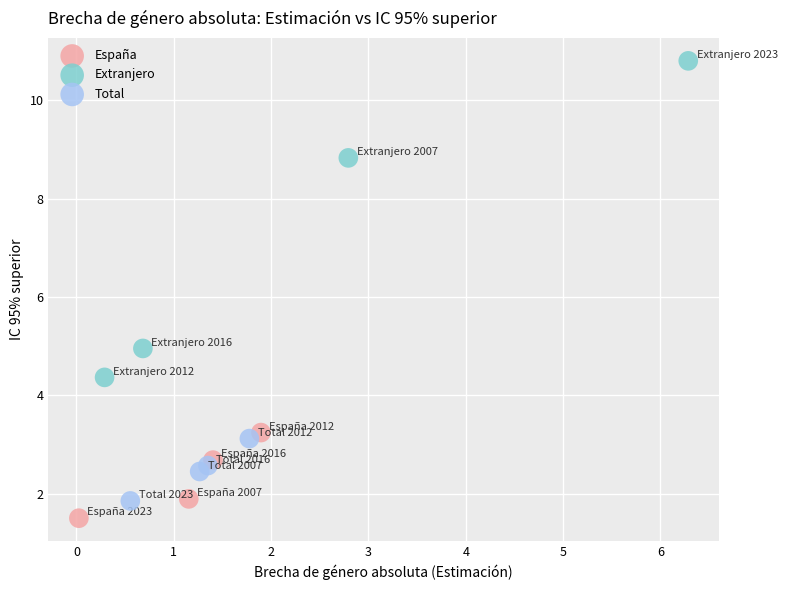

Which series has the largest Y range (max minus min)?

Extranjero